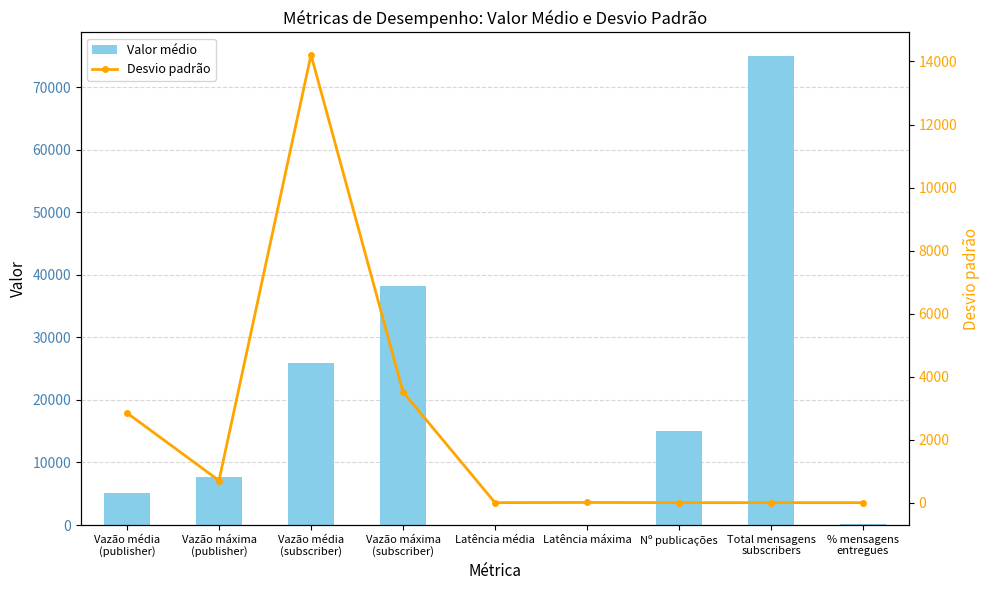

What is the difference between the second highest and minimum values in the Valor médio series?

38274.5